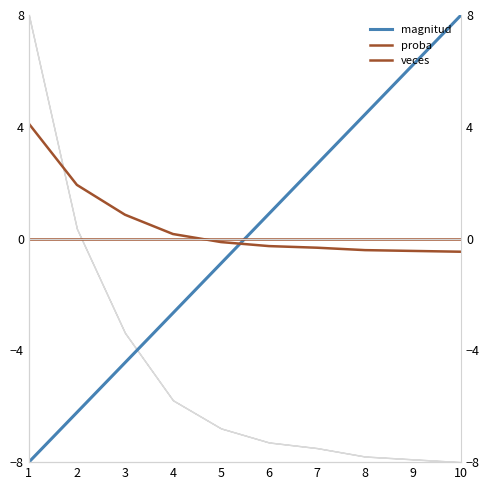

Reading left to right, what are all the values shown in this chart?

magnitud: 1=-8.0	2=-6.2	3=-4.4	4=-2.7	5=-0.9	6=0.9	7=2.7	8=4.4	9=6.2	10=8.0
proba: 1=0.0	2=0.0	3=0.0	4=0.0	5=0.0	6=0.0	7=0.0	8=0.0	9=0.0	10=0.0
veces: 1=4.1	2=1.9	3=0.9	4=0.2	5=-0.1	6=-0.3	7=-0.3	8=-0.4	9=-0.4	10=-0.5